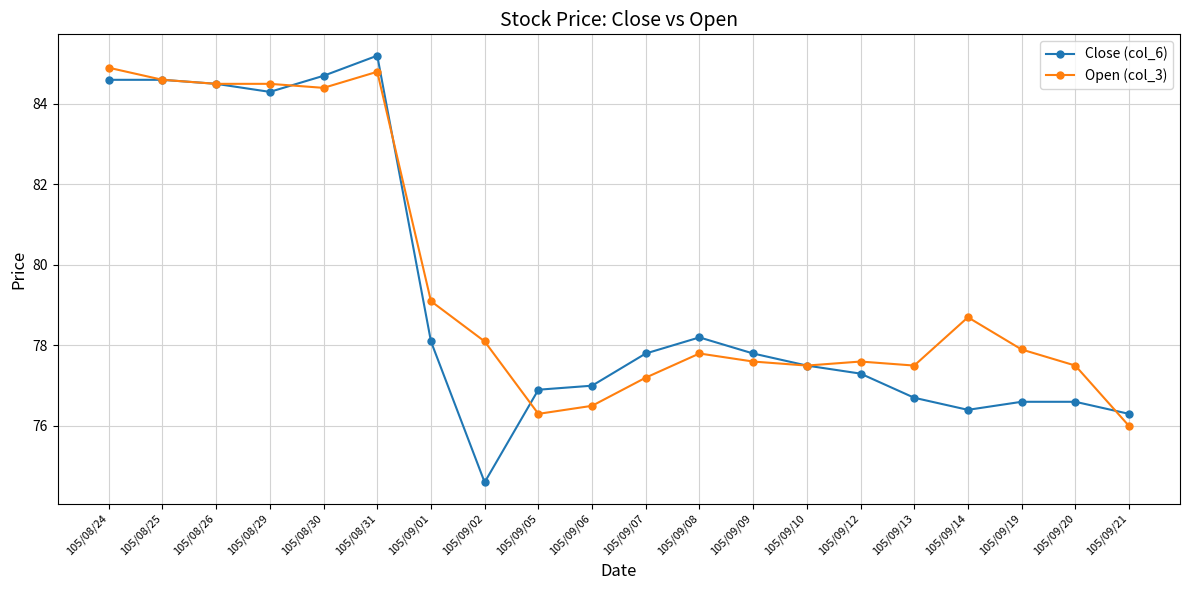

Rank the series by their average value, from lowest to highest.

Close (col_6), Open (col_3)